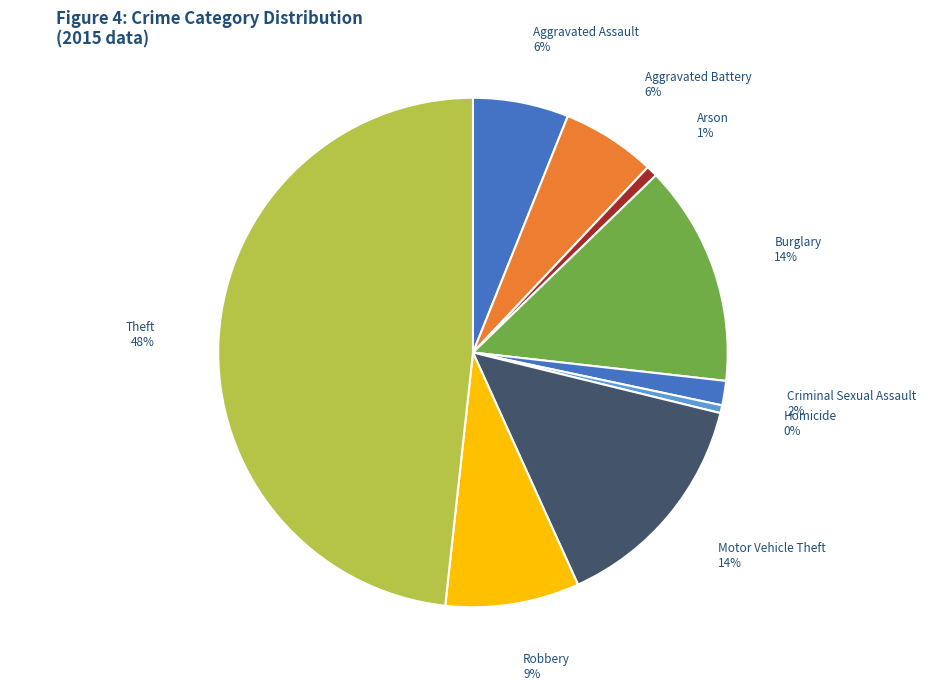

Which has a higher value, Arson or Aggravated Assault?

Aggravated Assault